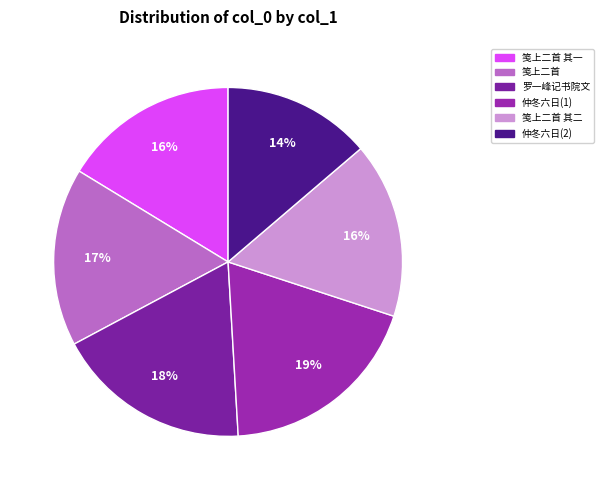

Which category has the biggest portion of the pie?

仲冬六日江比部来言昨君生日也予始记书此自解